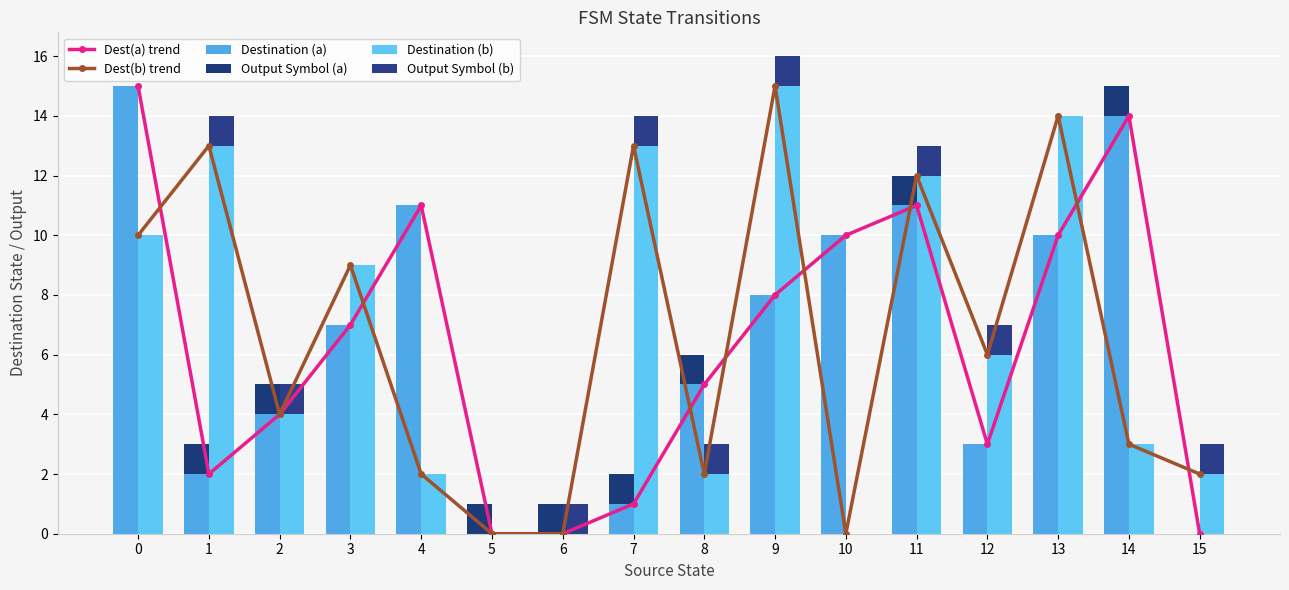

What is the highest value of the Destination (a) series?

15